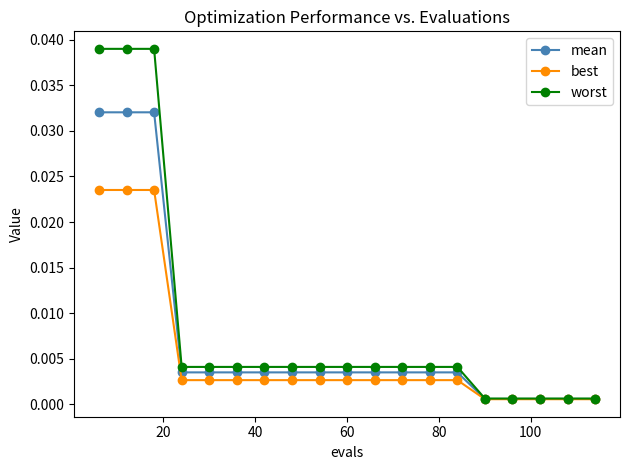

Which series has the widest spread of values?

worst